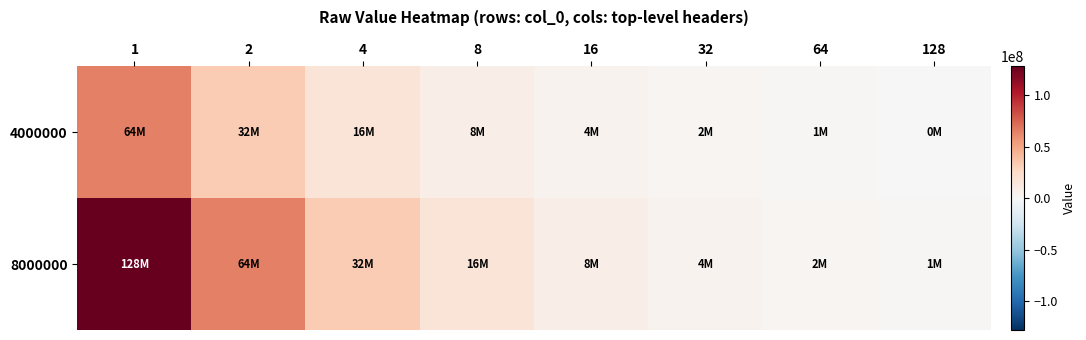

Which label corresponds to the smallest value in the chart?

128